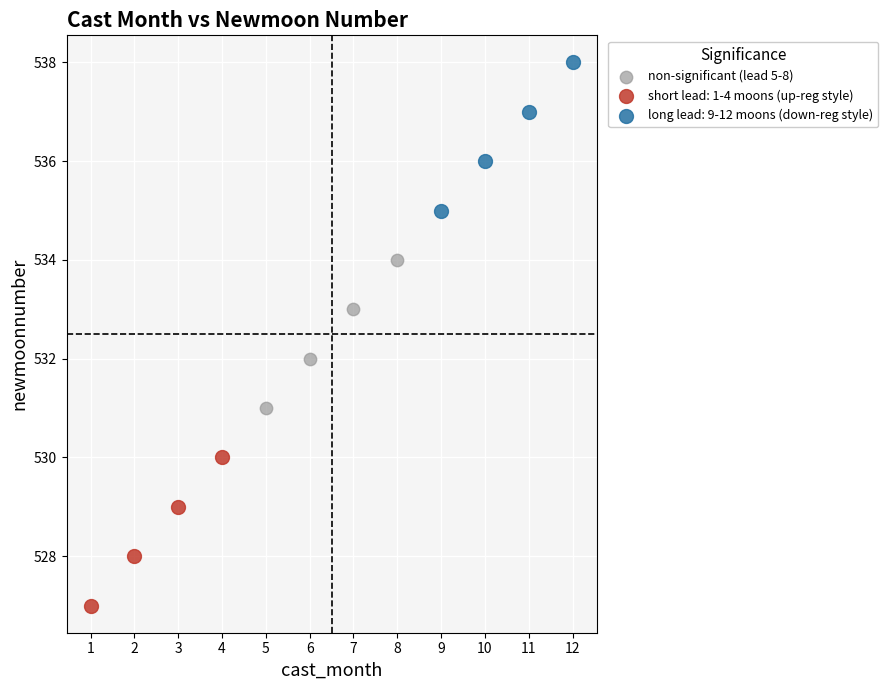

Which series reaches the minimum Y coordinate?

short lead: 1-4 moons (up-reg style)